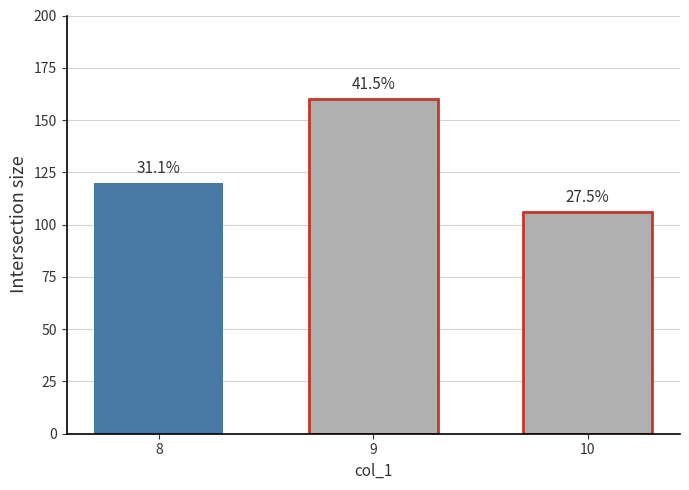

How many bars are there in total?

3